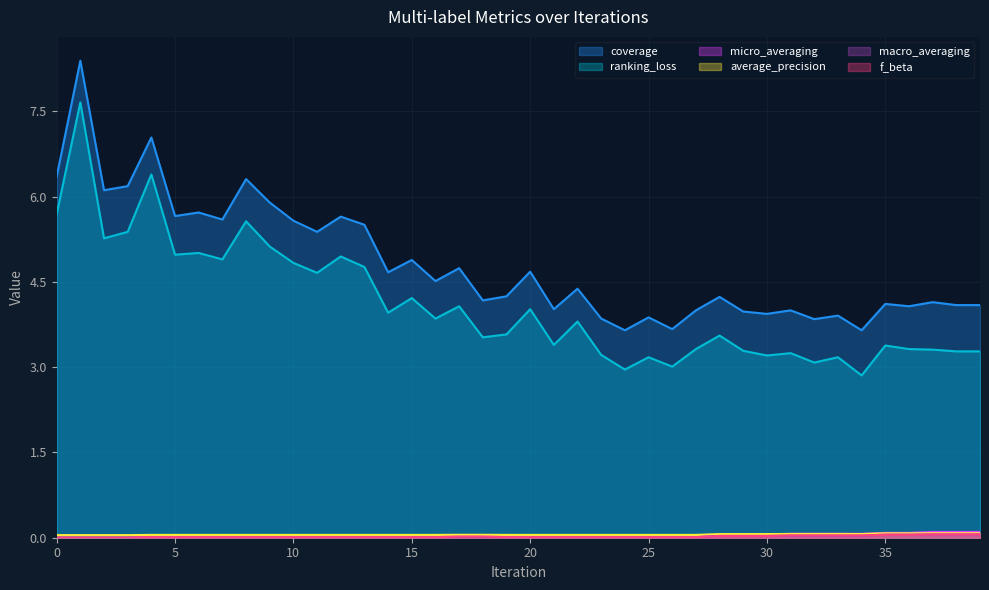

What is the sum of the micro_averaging values at 16 and 17?

0.1